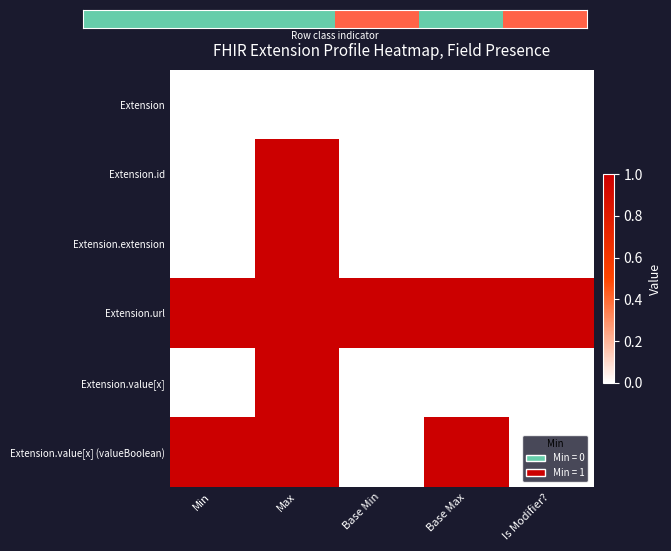

Is it true that Extension.value[x] equals 0 at Base Max?

True